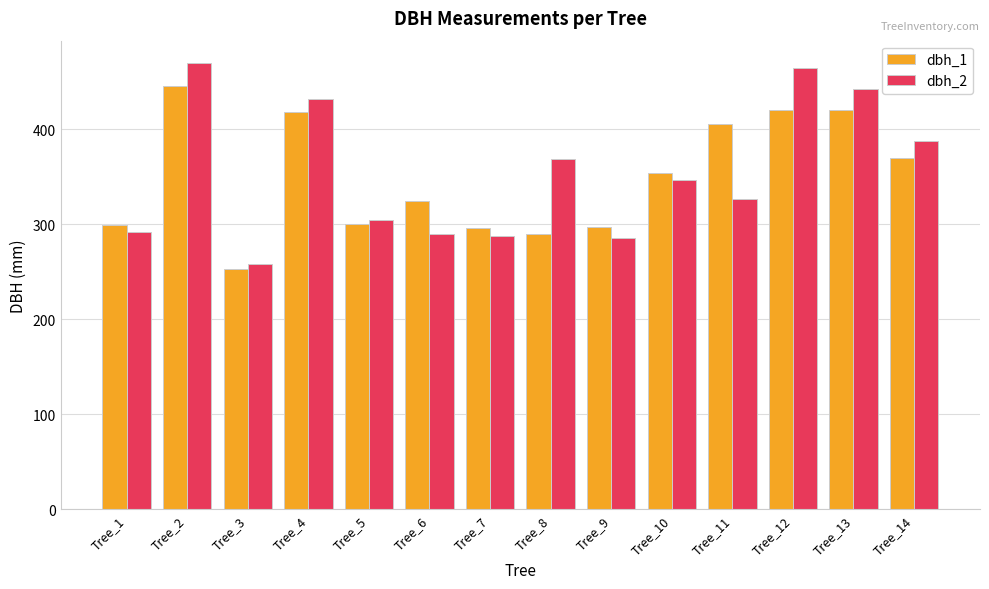

What is the maximum value shown in the chart?

470